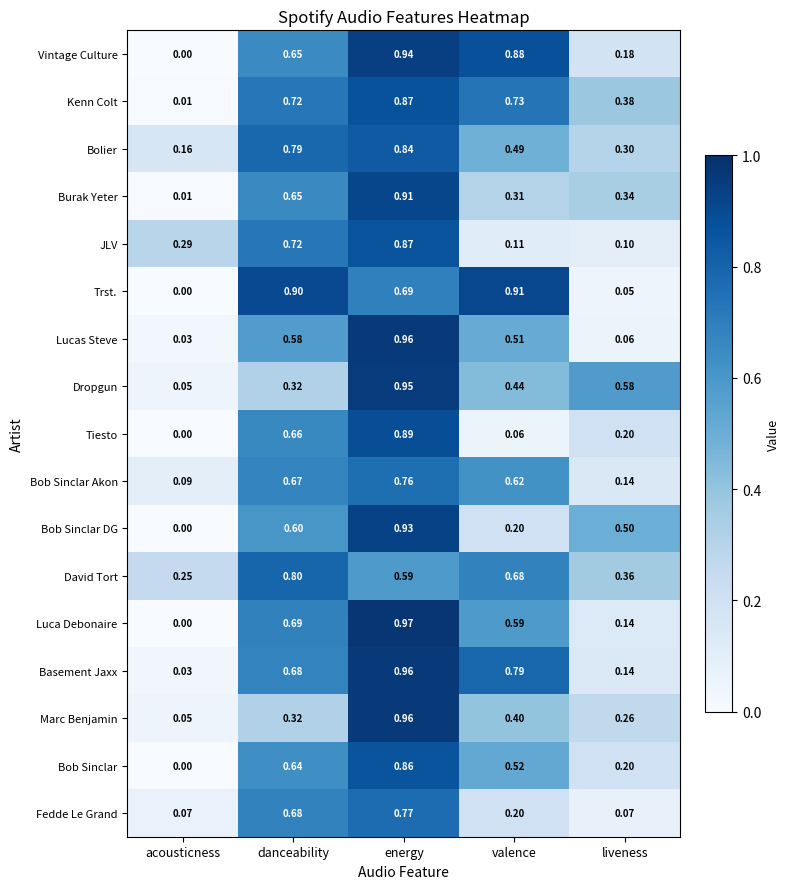

Which category has the lowest value across all series?

acousticness